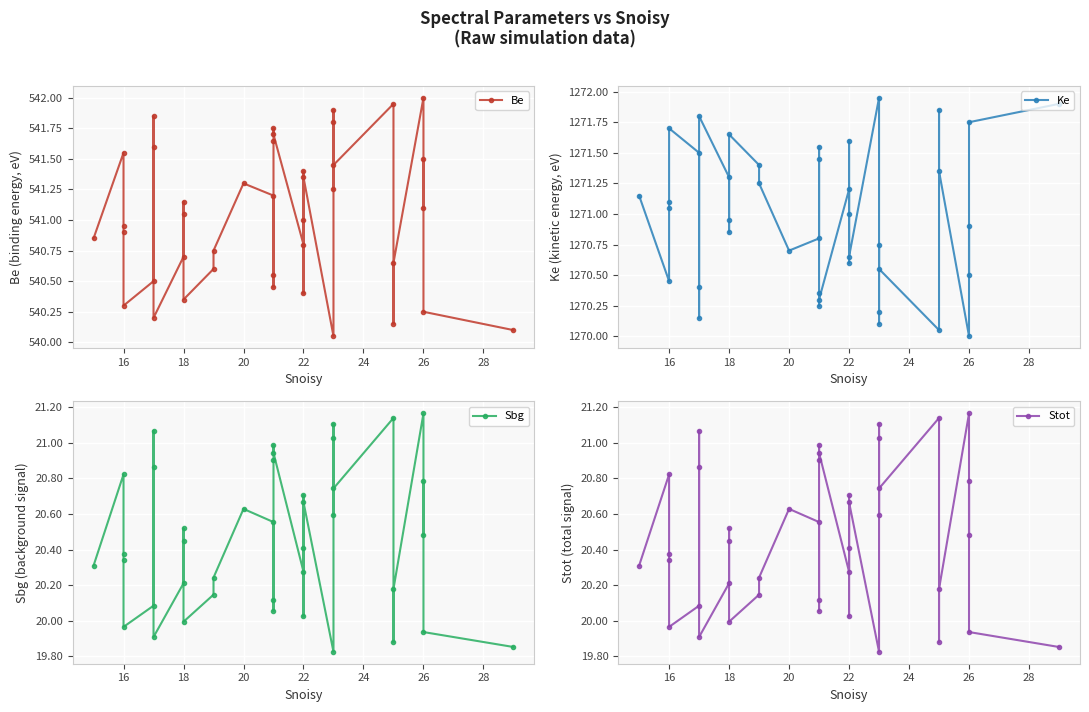

Is this an area chart (filled region under the line)?

No